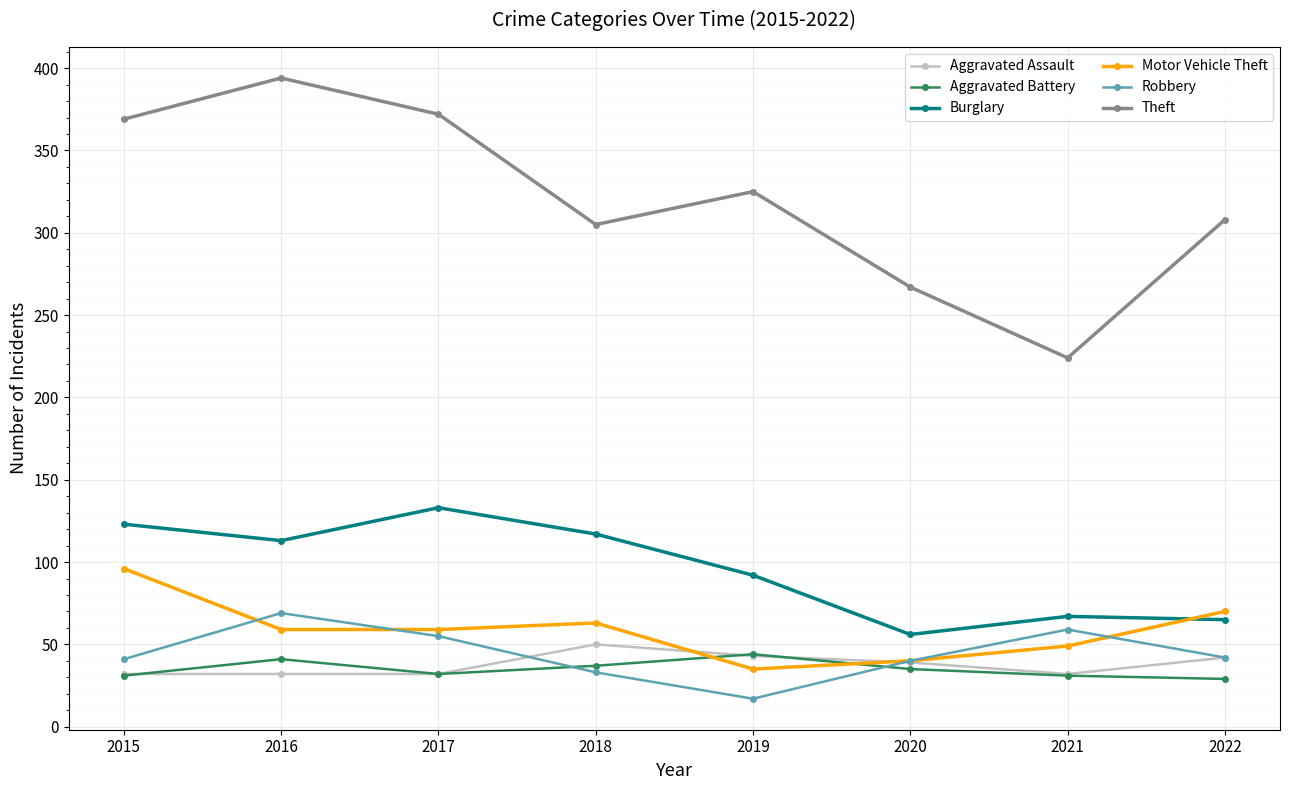

True or false: Theft and Motor Vehicle Theft cross at least once.

False